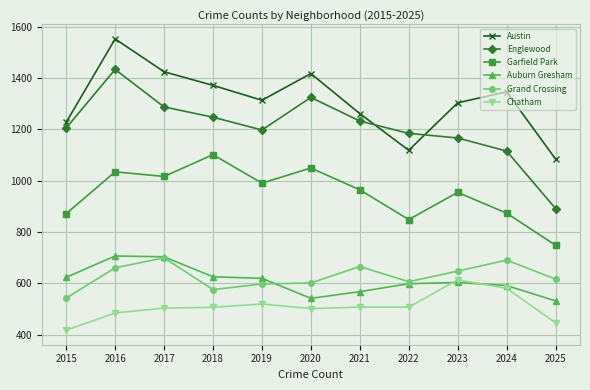

Where is Englewood nearest to the value 1162?

2023